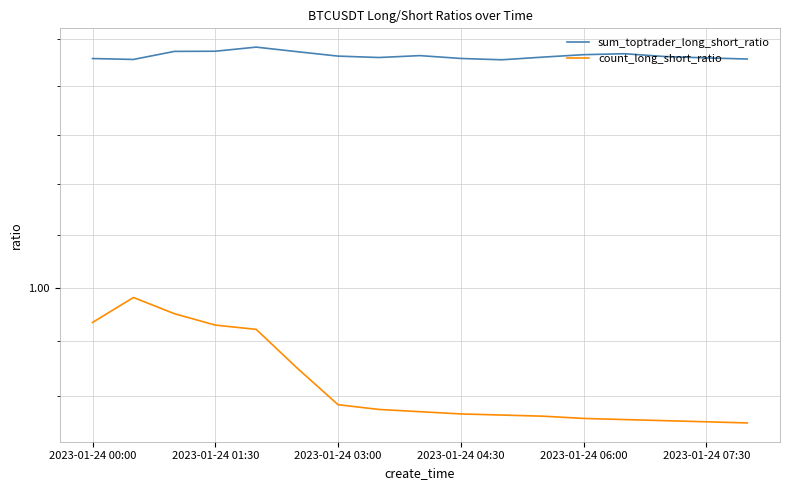

Is it true that sum_toptrader_long_short_ratio equals 1.1 at 8?

True